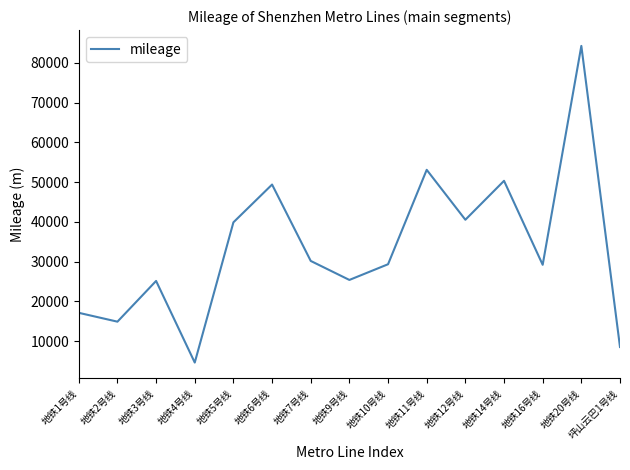

Approximately how many times larger is the value at 地铁14号线 compared to 地铁20号线?

0.6